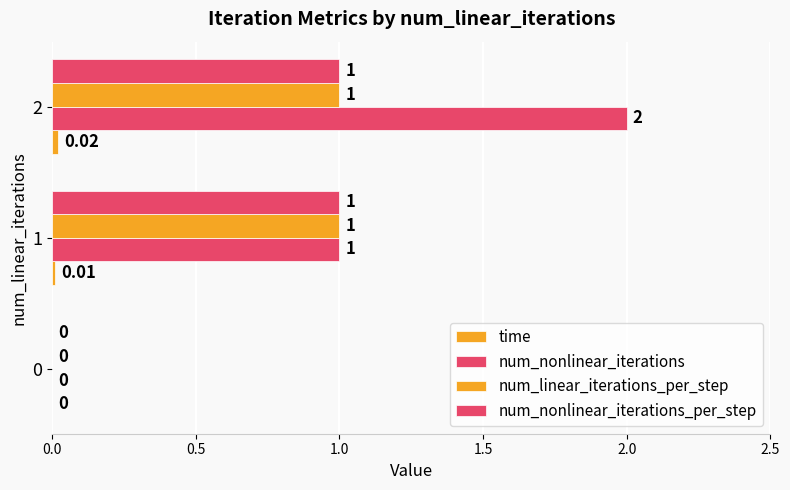

What is the highest value of the num_nonlinear_iterations_per_step series?

1.0